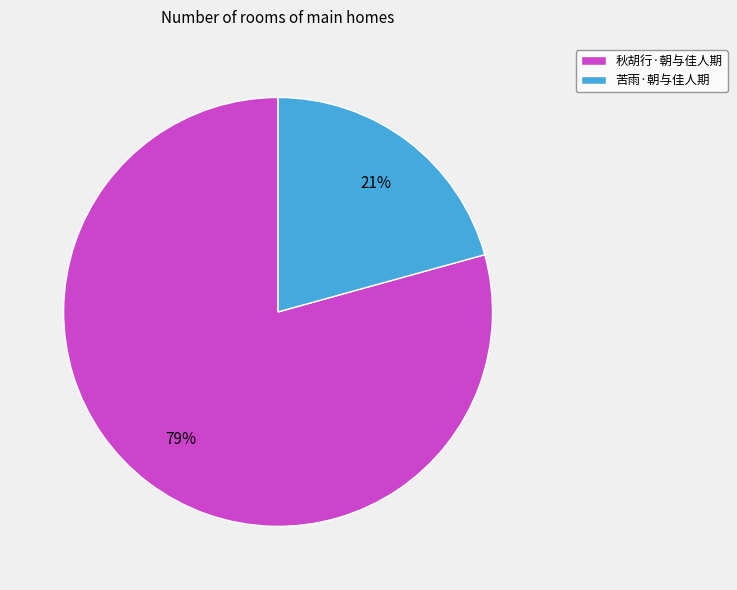

Does any single category account for the majority?

Yes